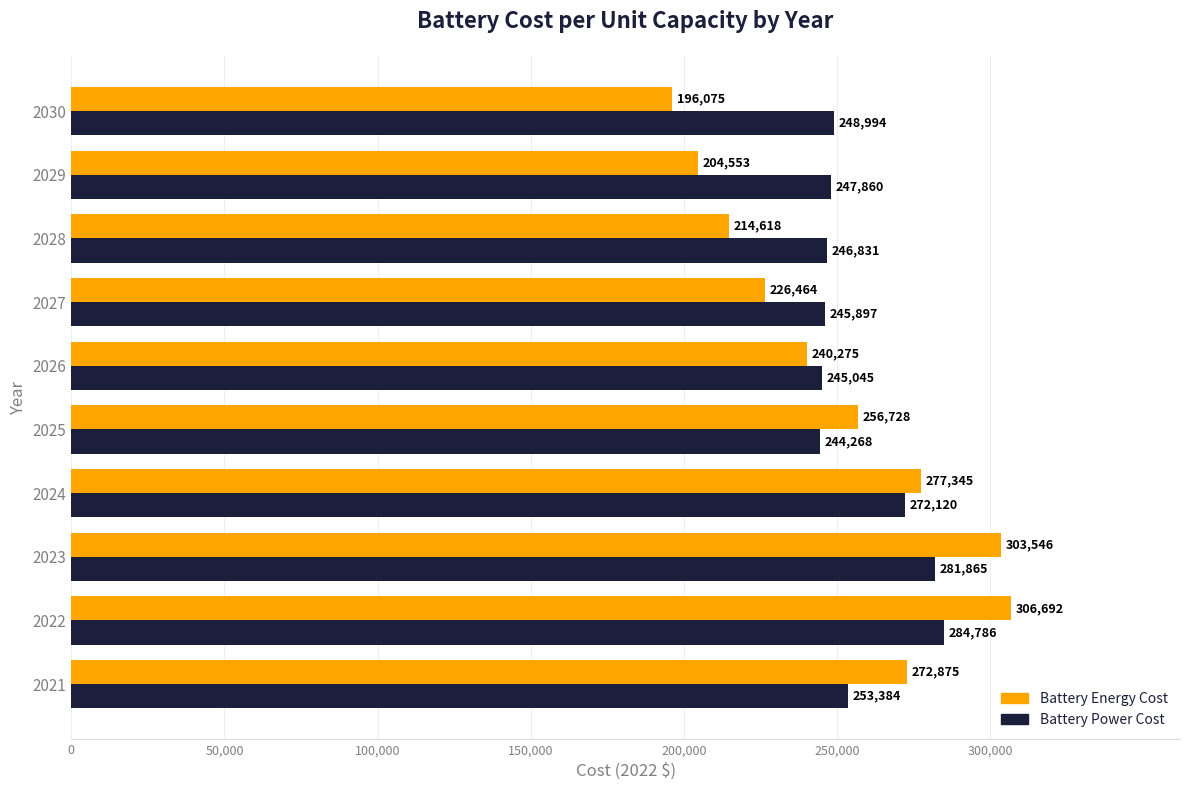

At which label is Battery Power Cost closest to 264527?

2024